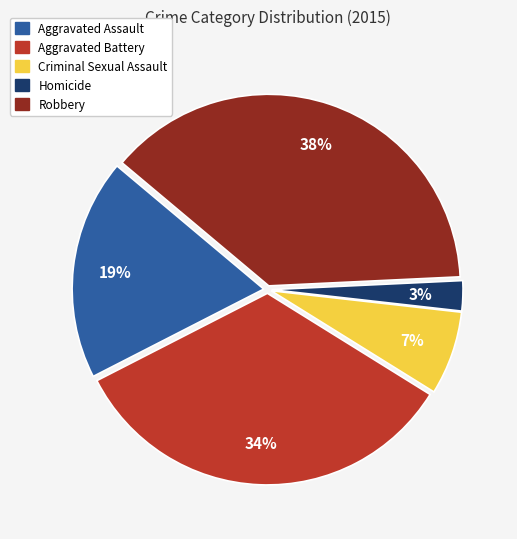

How many slices are in this pie chart?

5